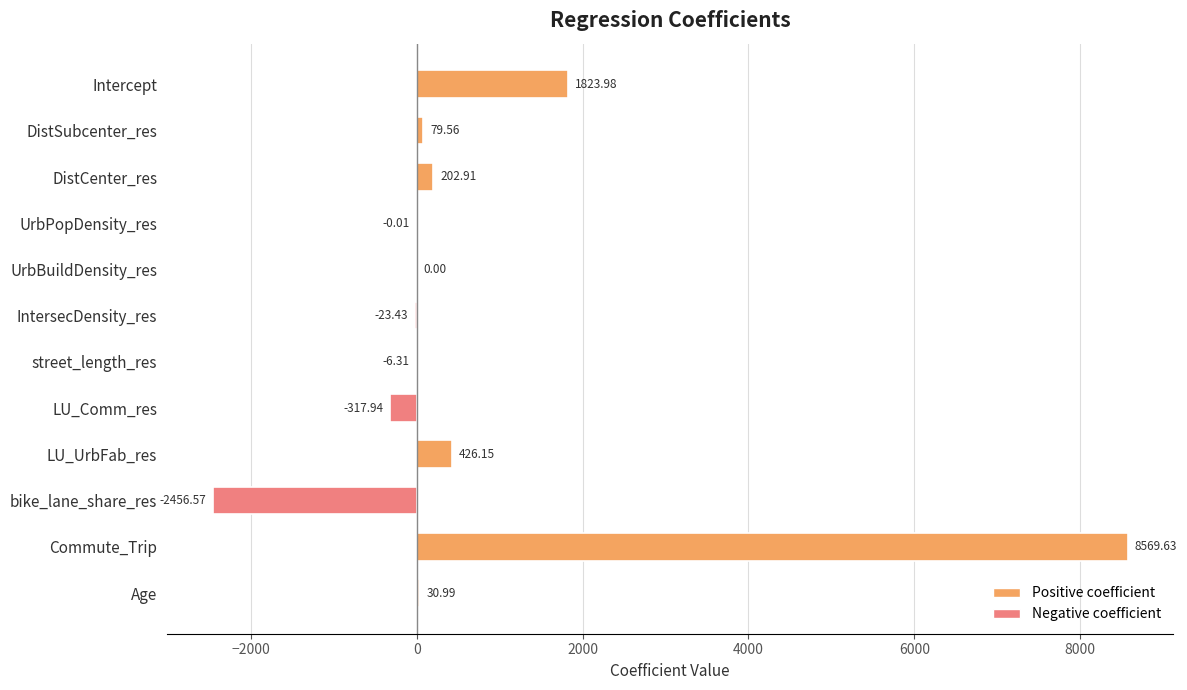

How many series are shown in this chart?

1